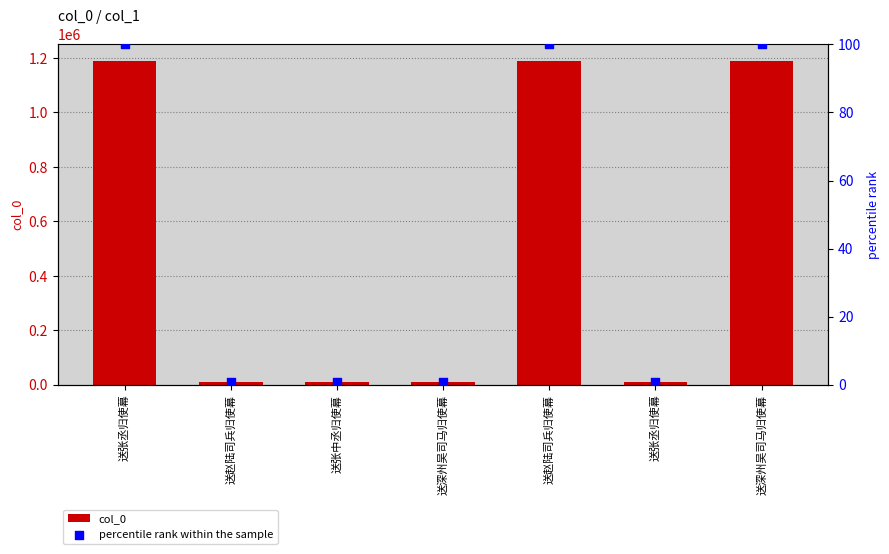

At which category is the sum across all series the highest?

送深州吴司马归使幕